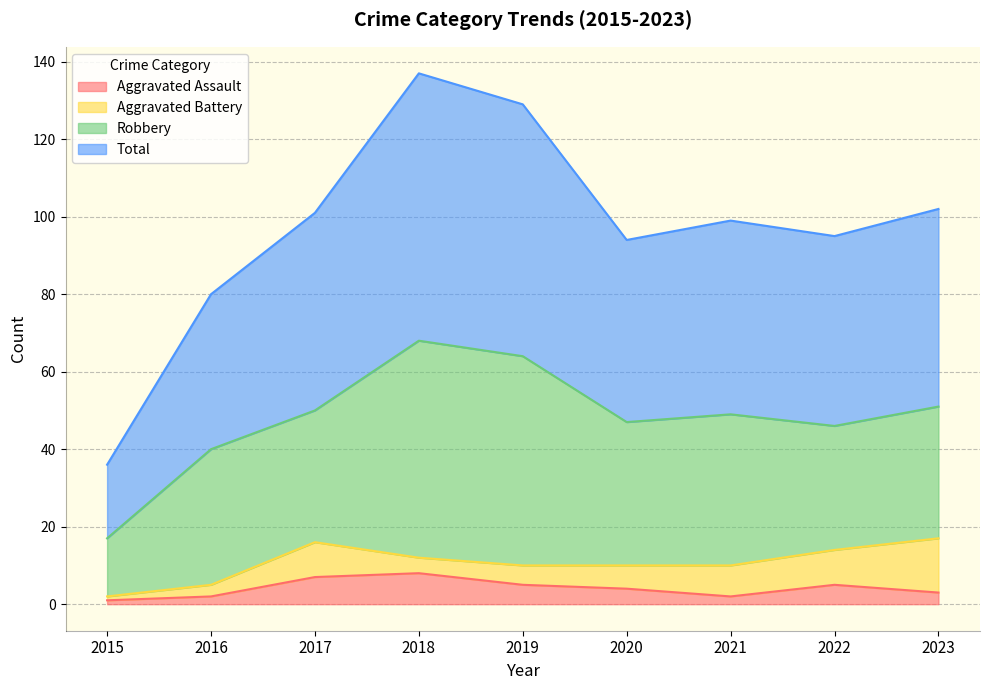

What is the highest value of the Aggravated Assault series?

8